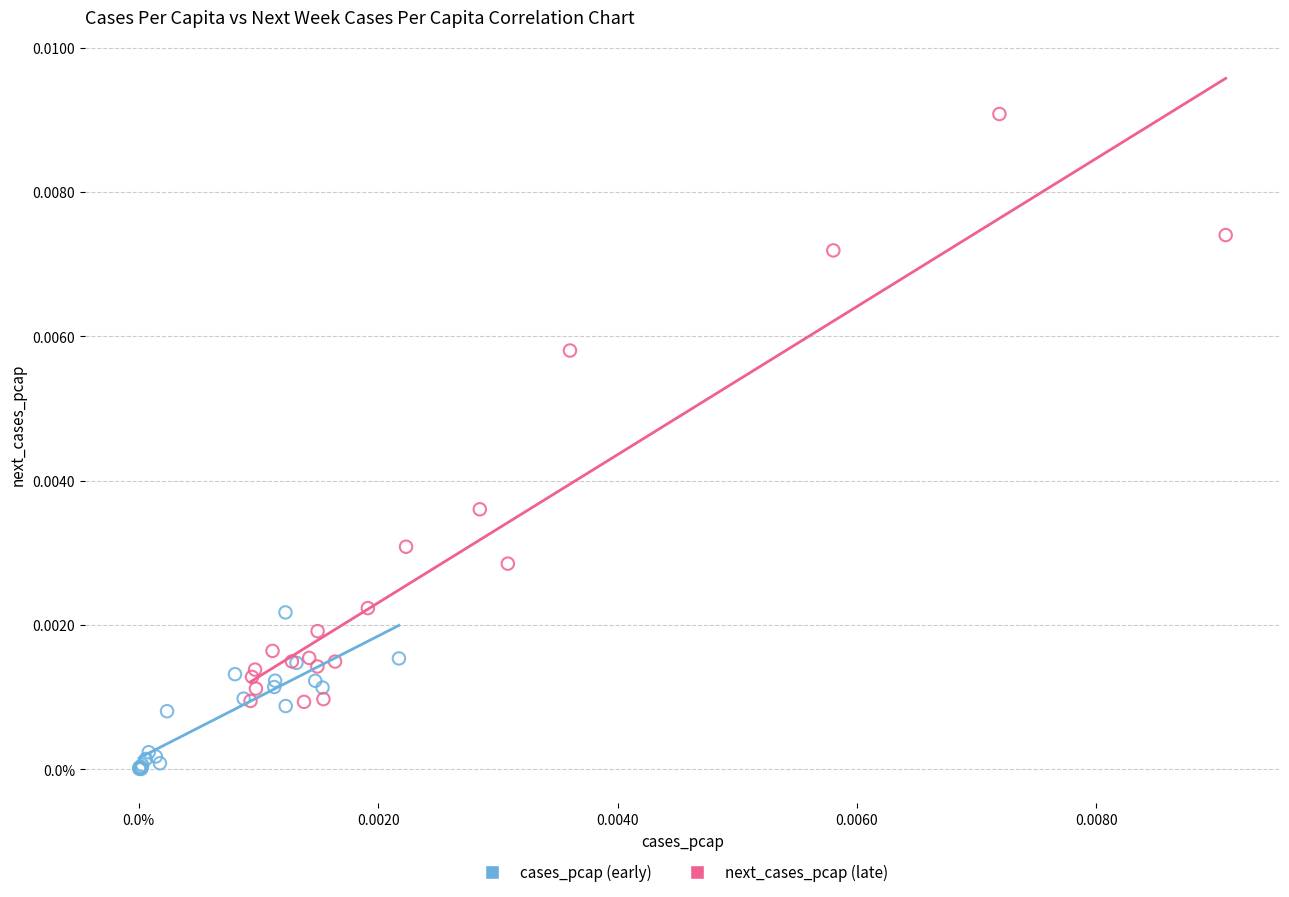

What are all the series names shown in the legend?

cases_pcap (early), next_cases_pcap (late)